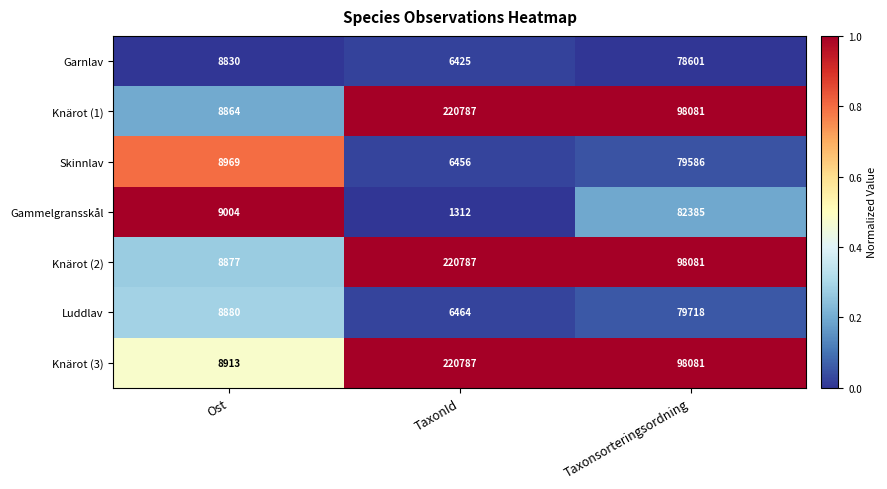

Where is Knärot (2) nearest to the value 114832?

Taxonsorteringsordning